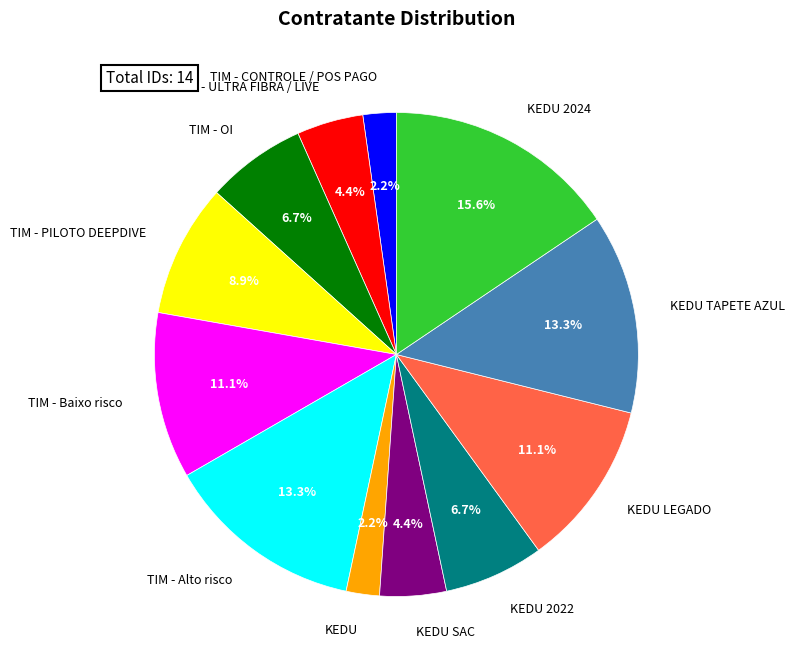

Count the number of slices in the pie.

12